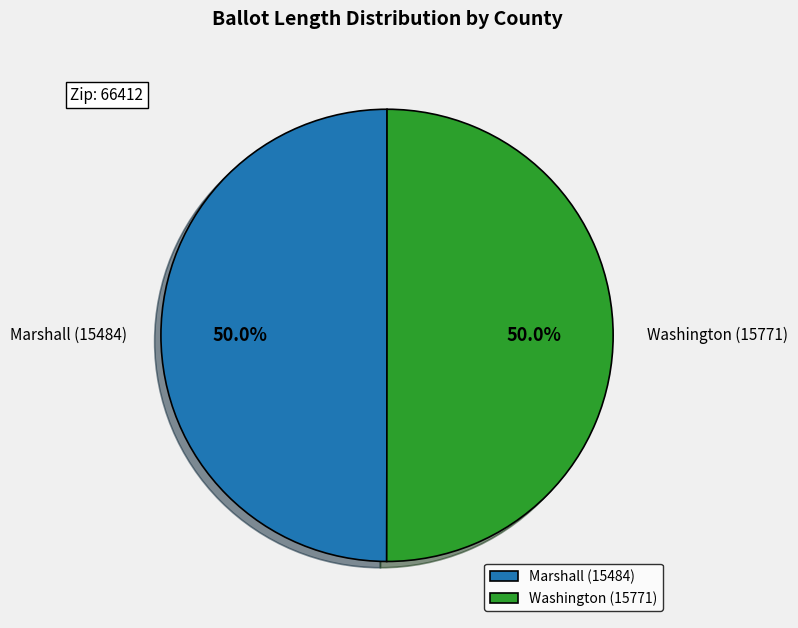

How many slices are in this pie chart?

2